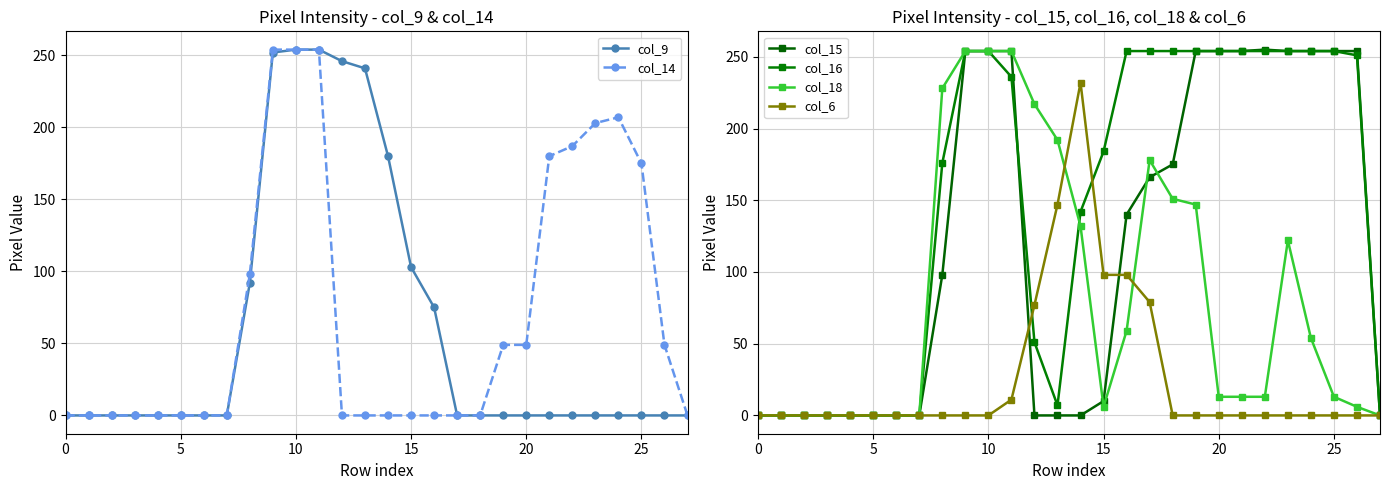

Is it true that col_15 equals 166 at 17?

True